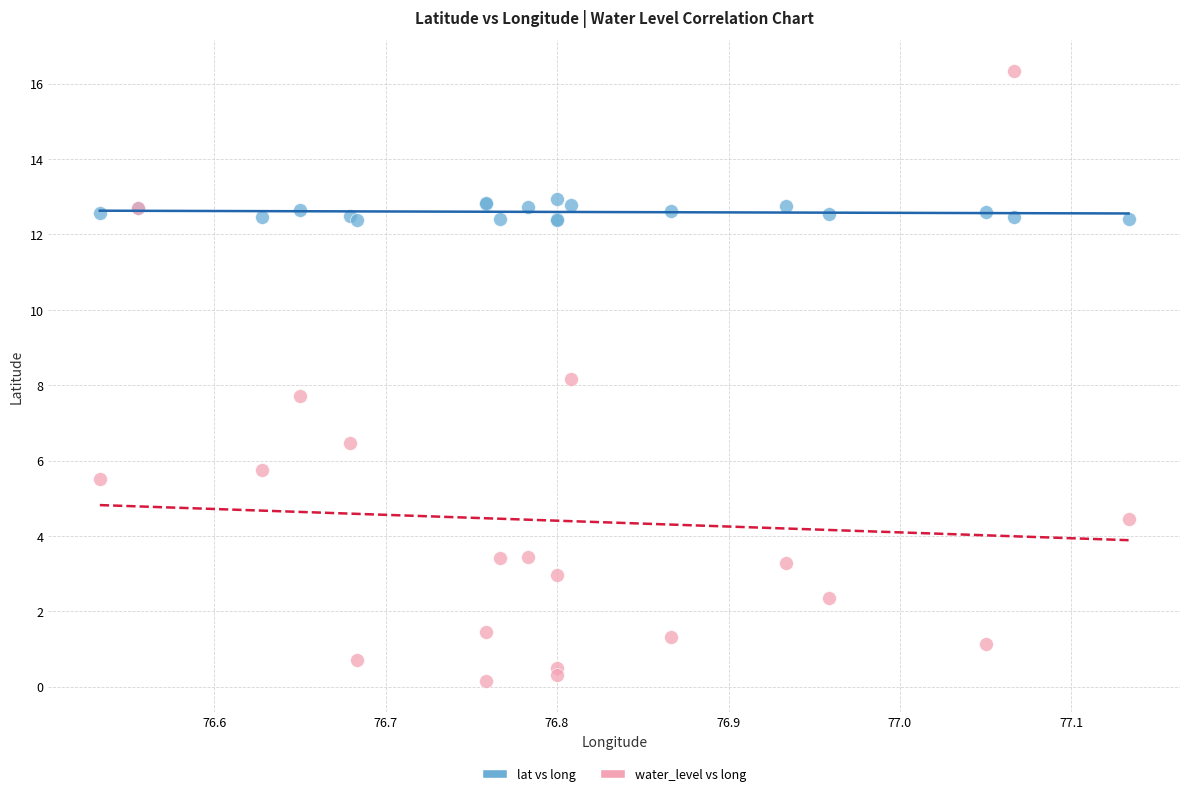

Which series reaches the maximum Y coordinate?

water_level vs long